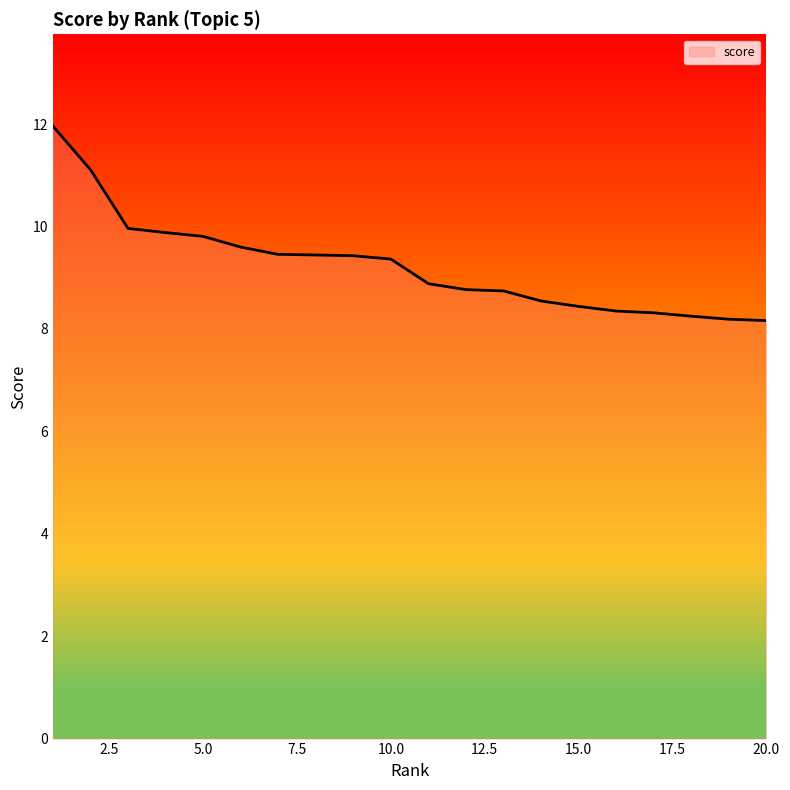

How many series are shown in this chart?

1